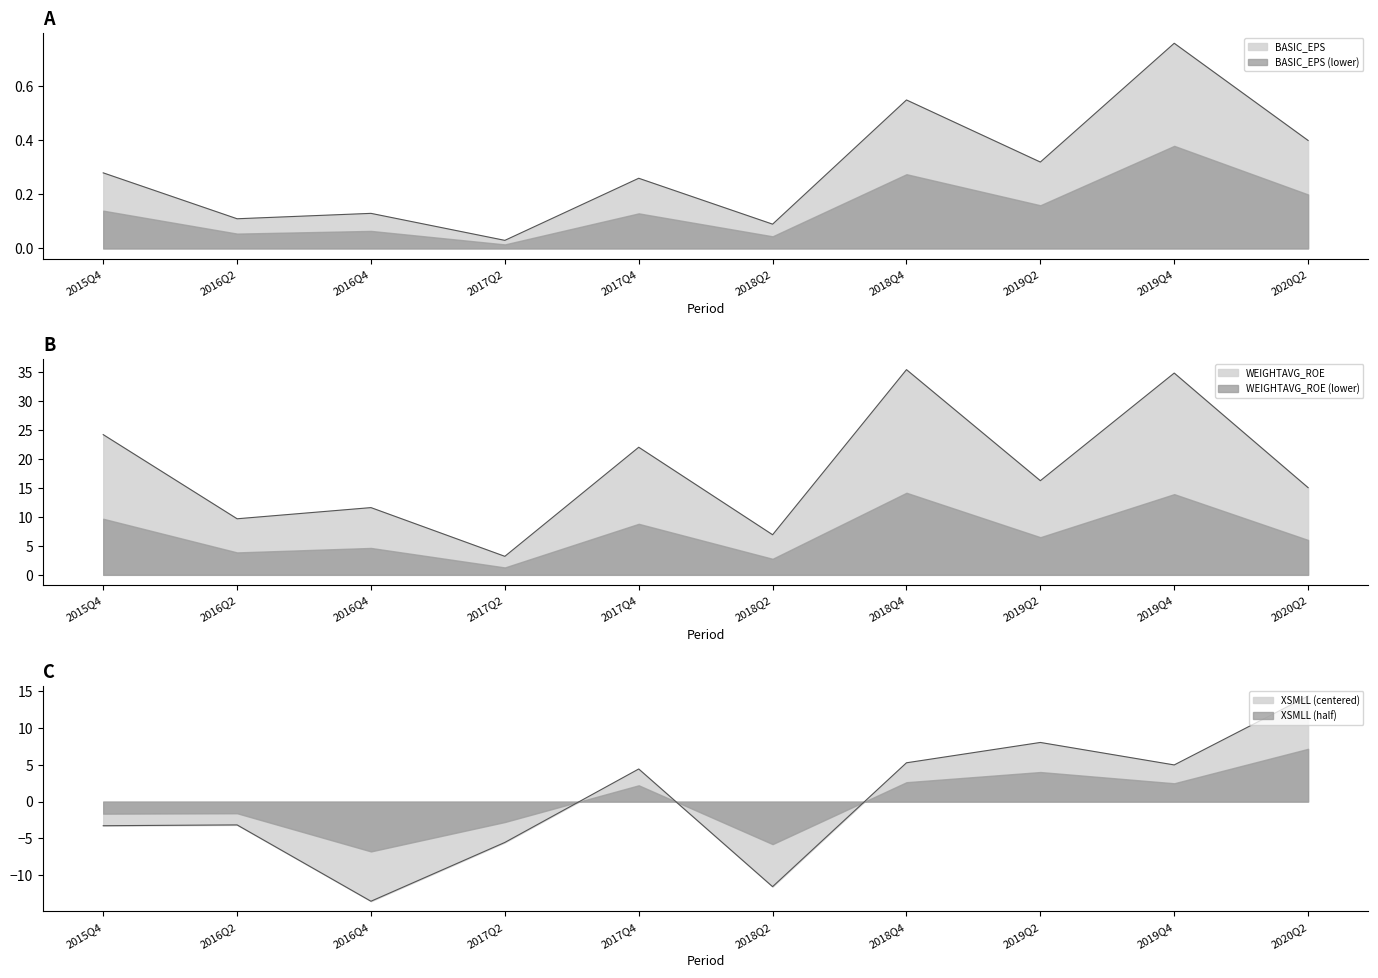

Reading left to right, extract all data points from this chart.

BASIC_EPS: 0.3	0.1	0.1	0.0	0.3	0.1	0.6	0.3	0.8	0.4
WEIGHTAVG_ROE: 24.2	9.7	11.6	3.2	22.1	6.9	35.5	16.3	34.9	15.1
XSMLL: -3.3	-3.2	-13.5	-5.5	4.4	-11.5	5.3	8.0	5.0	14.3